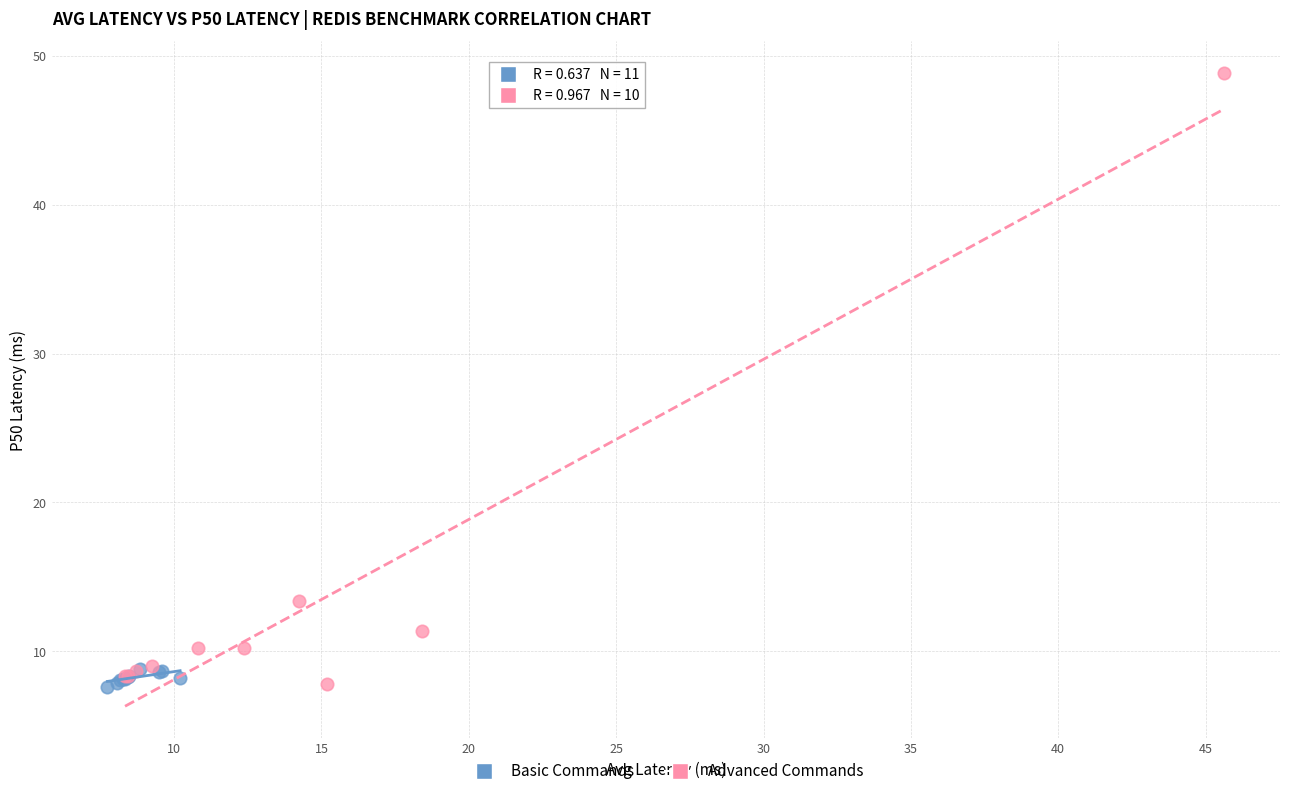

Which series has the largest Y range (max minus min)?

Advanced Commands